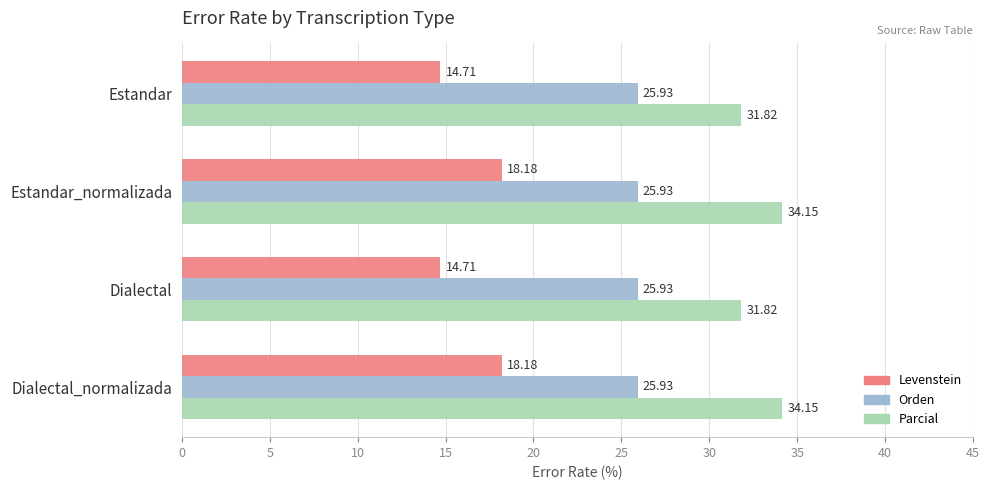

Rank the series by their maximum value, from lowest to highest.

Levenstein, Orden, Parcial